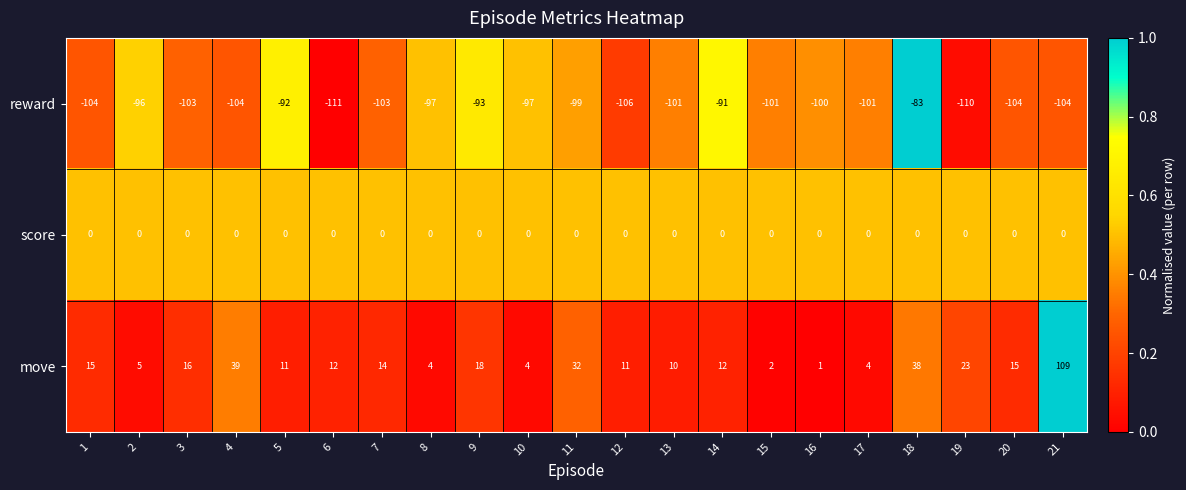

Which category has the highest value in the move series?

21